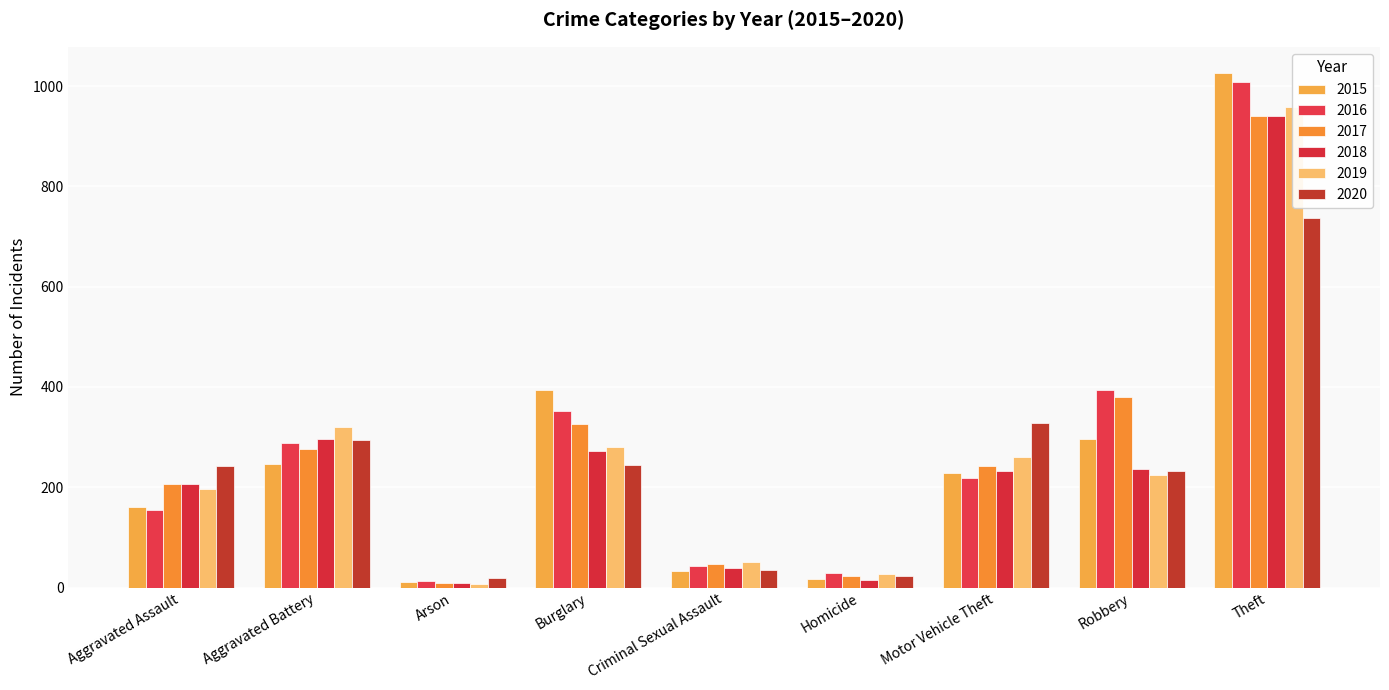

Reading left to right, list all the values displayed in this chart.

2015: 160	246	11	393	34	17	228	297	1027
2016: 154	288	13	352	43	29	218	394	1009
2017: 207	277	9	327	47	24	243	381	941
2018: 206	297	9	273	40	15	232	237	941
2019: 197	321	8	281	51	27	260	224	959
2020: 242	294	20	245	36	24	328	233	736